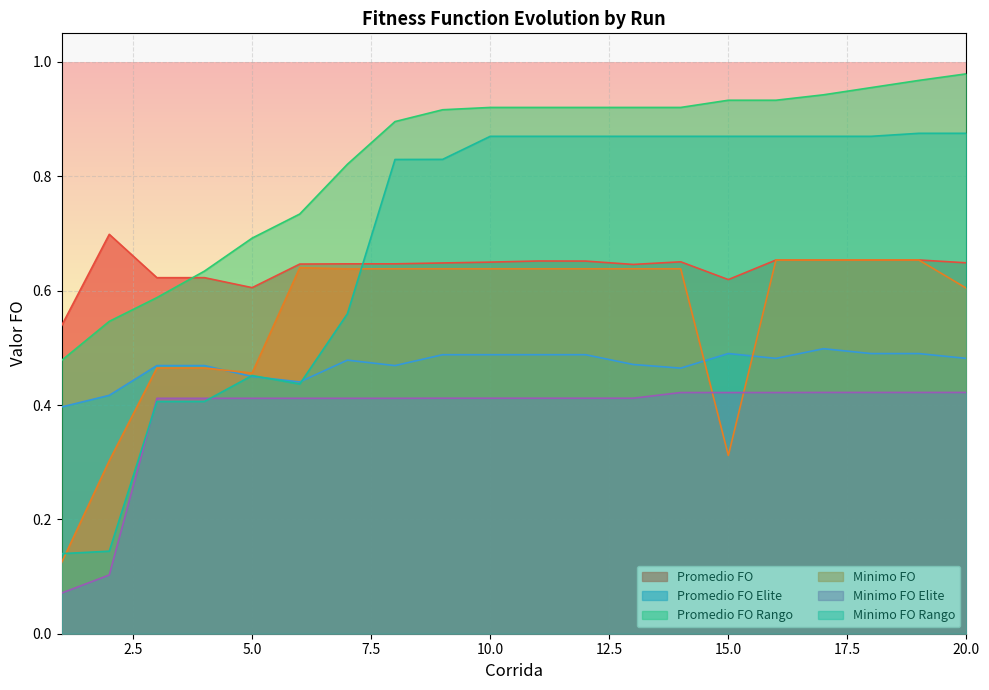

True or false: Promedio FO Rango and Minimo FO cross at least once.

False